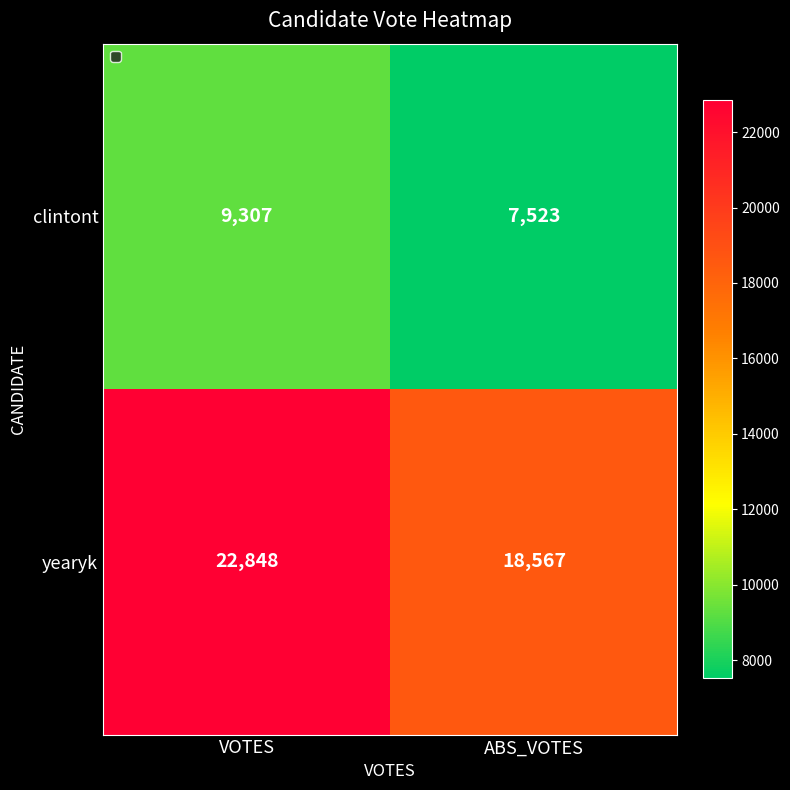

What is the difference between the highest and lowest values at VOTES?

13541